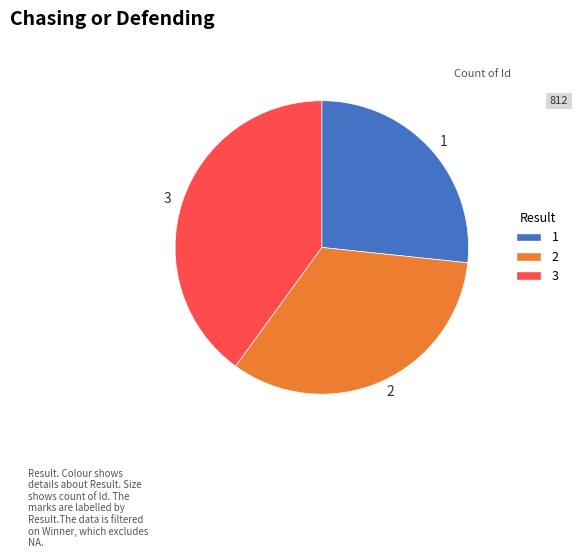

The 1 slice represents 13% of the pie. True or false?

False